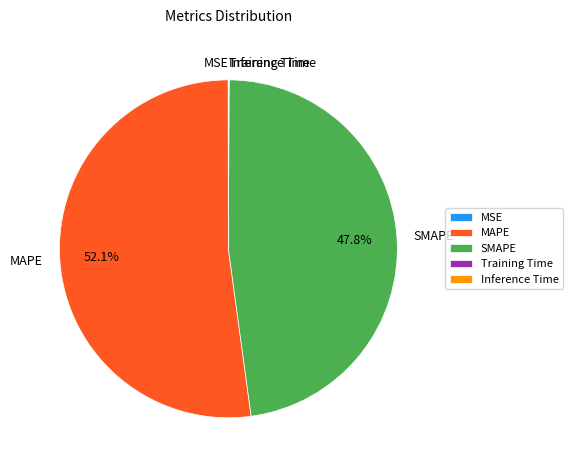

To the nearest percent, what portion does SMAPE represent?

48%